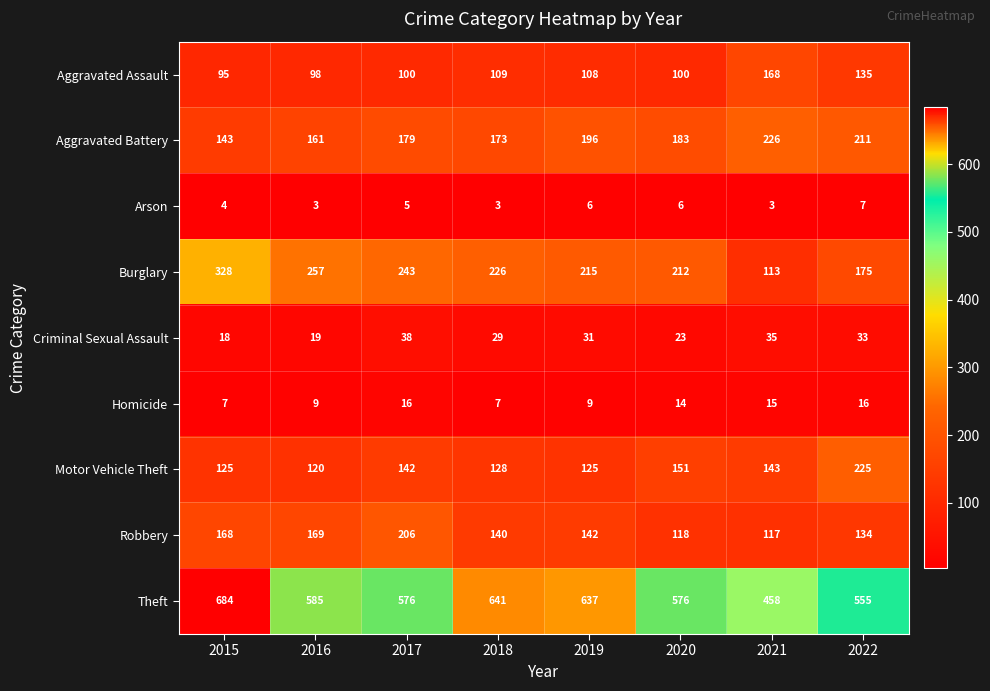

Between 2017 and 2019, which series saw the biggest shift?

Robbery